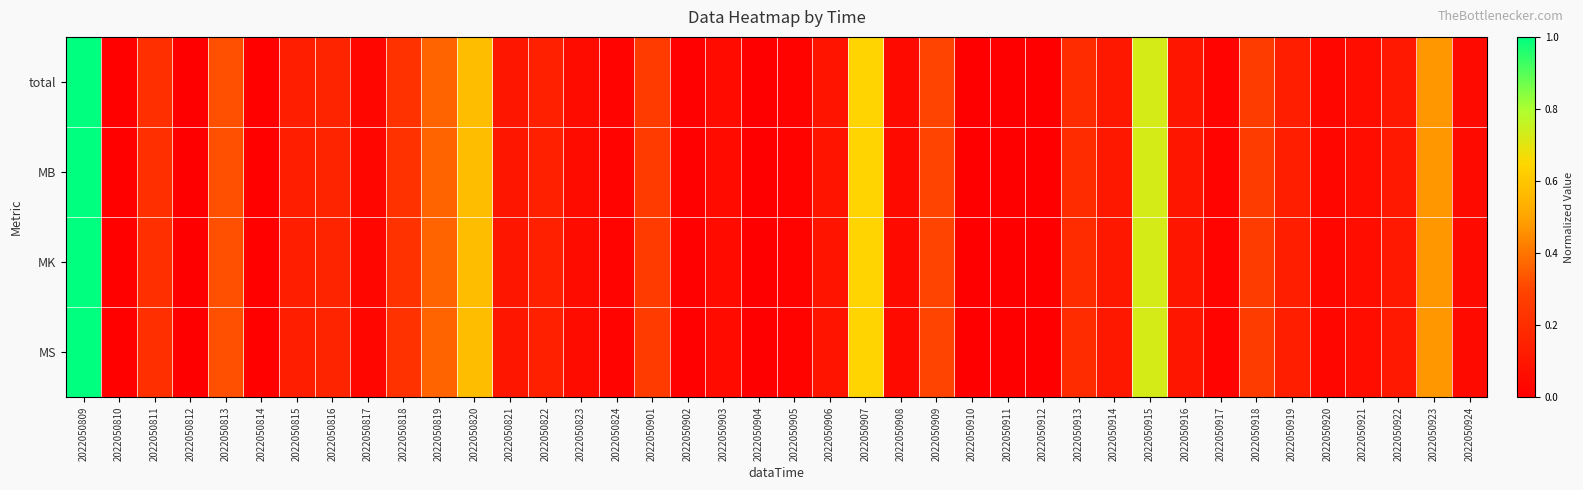

At how many categories does at least one series exceed 0?

39